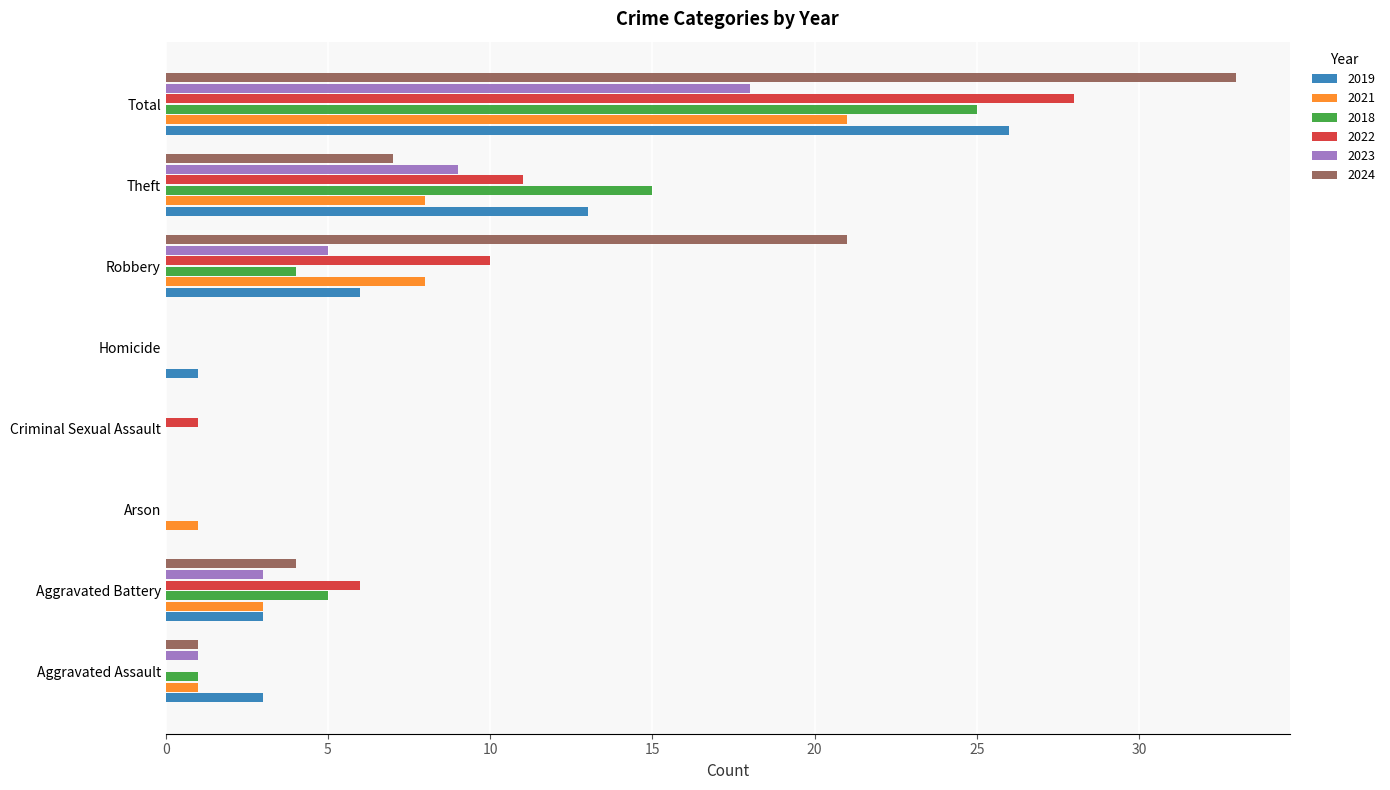

Which series has the widest spread of values?

2024